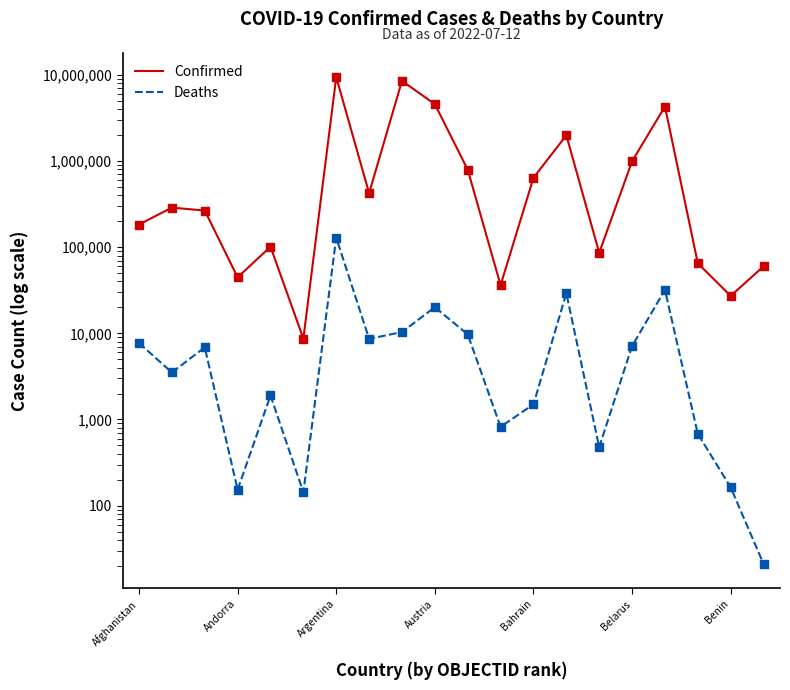

What are all the series names shown in the legend?

Confirmed, Deaths